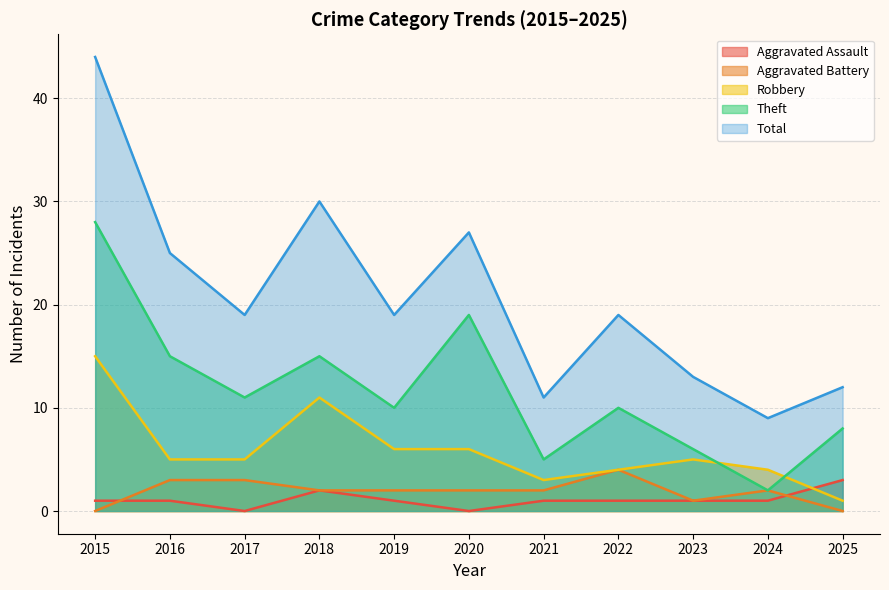

Is the value of Theft at 2015 greater than the value of Aggravated Assault at 2023?

Yes